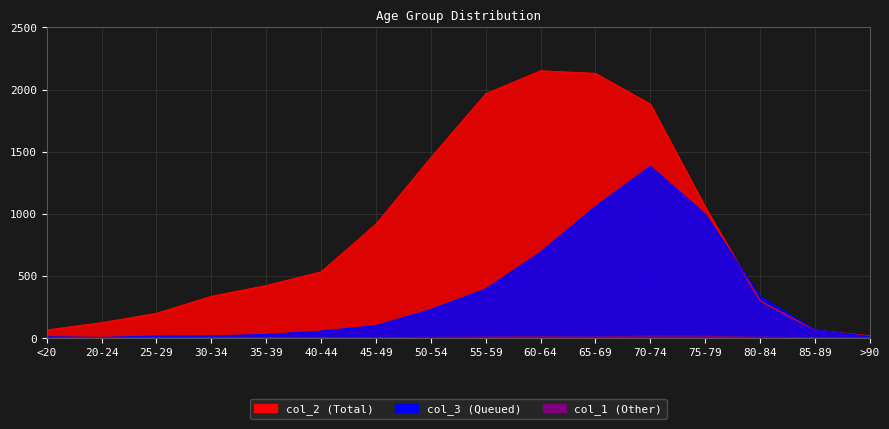

Rank the series at 30-34 from highest to lowest value.

col_2, col_3, col_1